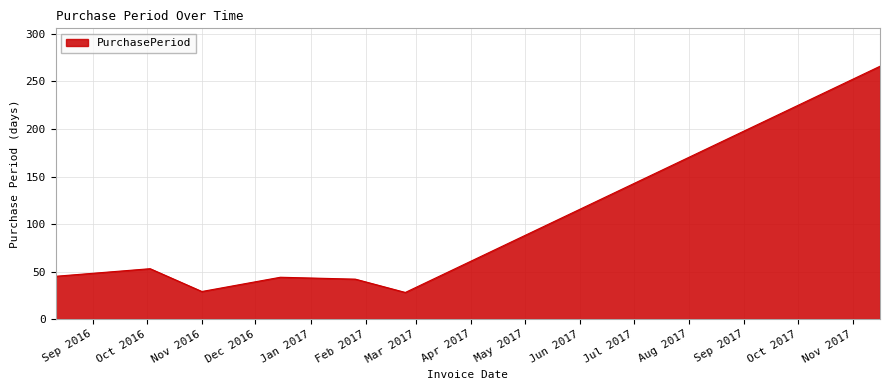

How many series are shown in this chart?

1